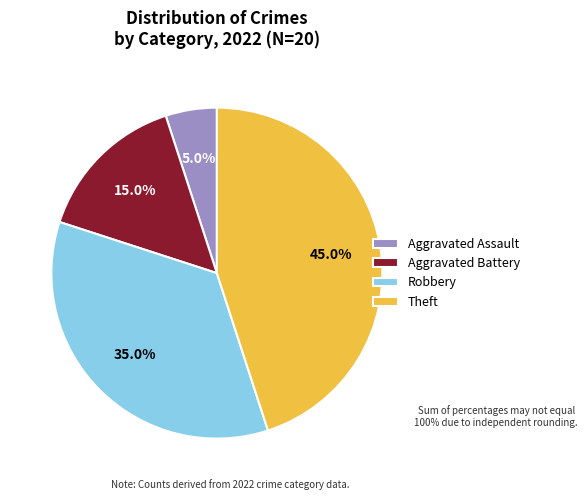

Is Aggravated Battery the majority of the pie?

No